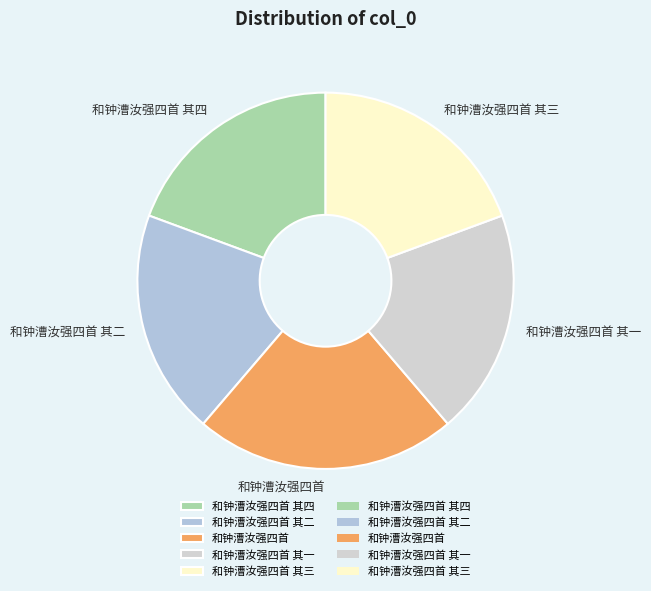

The 和钟漕汝强四首 slice represents 23% of the pie. True or false?

True